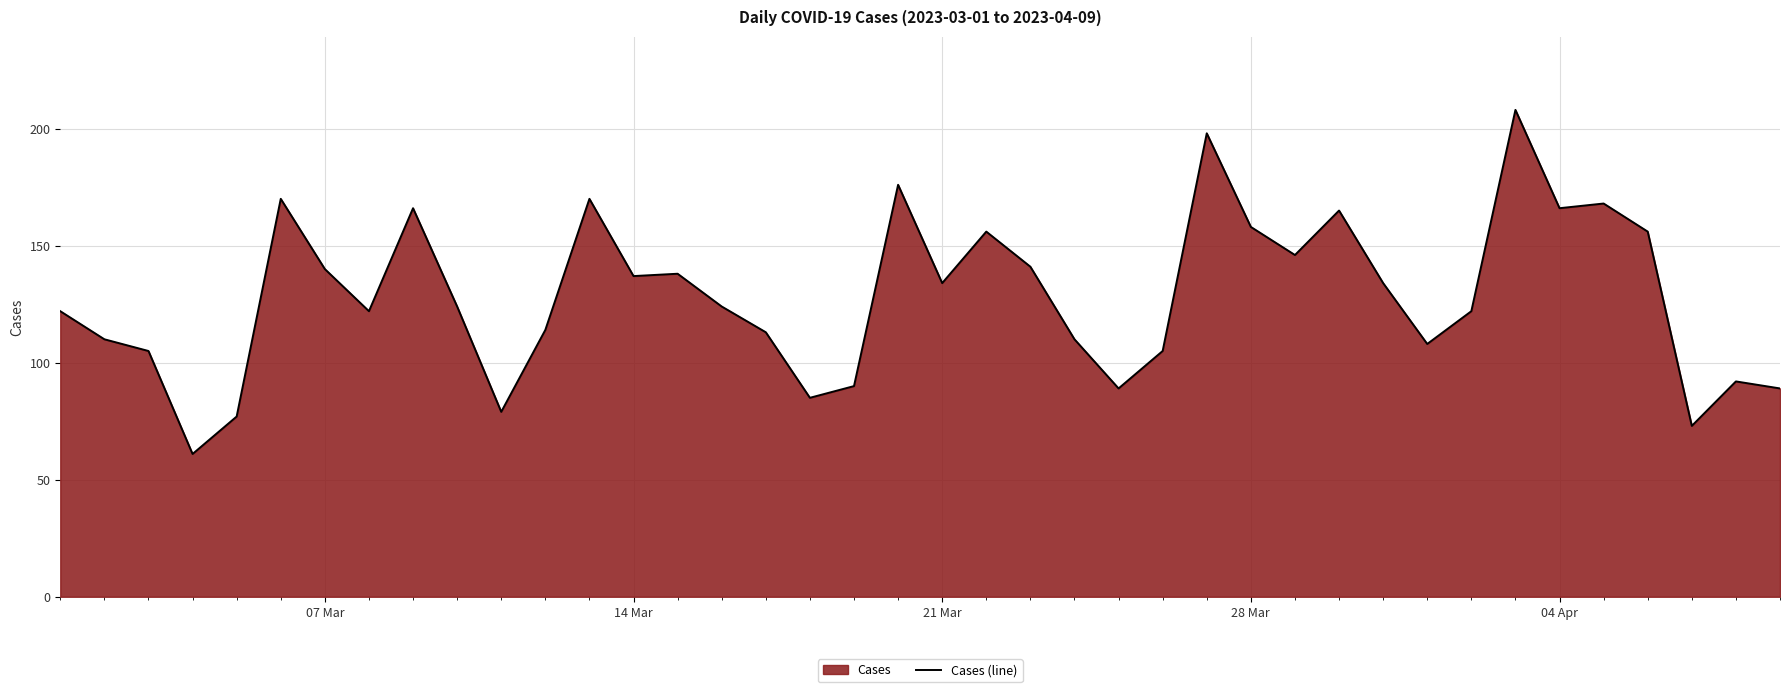

What is the smallest value displayed?

61